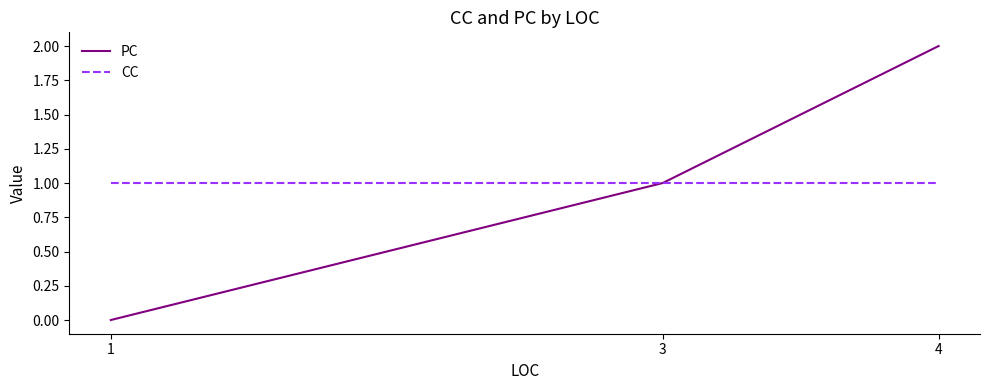

What is the total value across all series at 4?

3